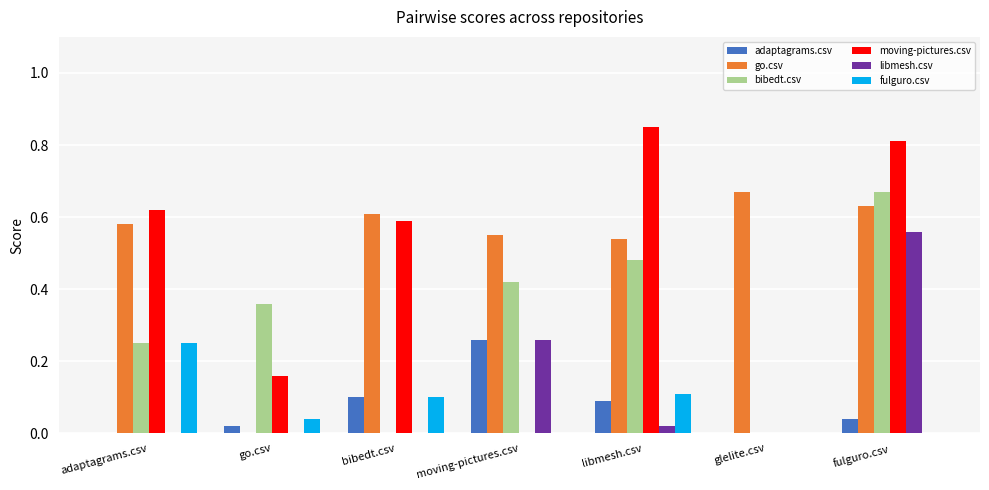

What is the sum of the moving-pictures.csv values at fulguro.csv and adaptagrams.csv?

1.4